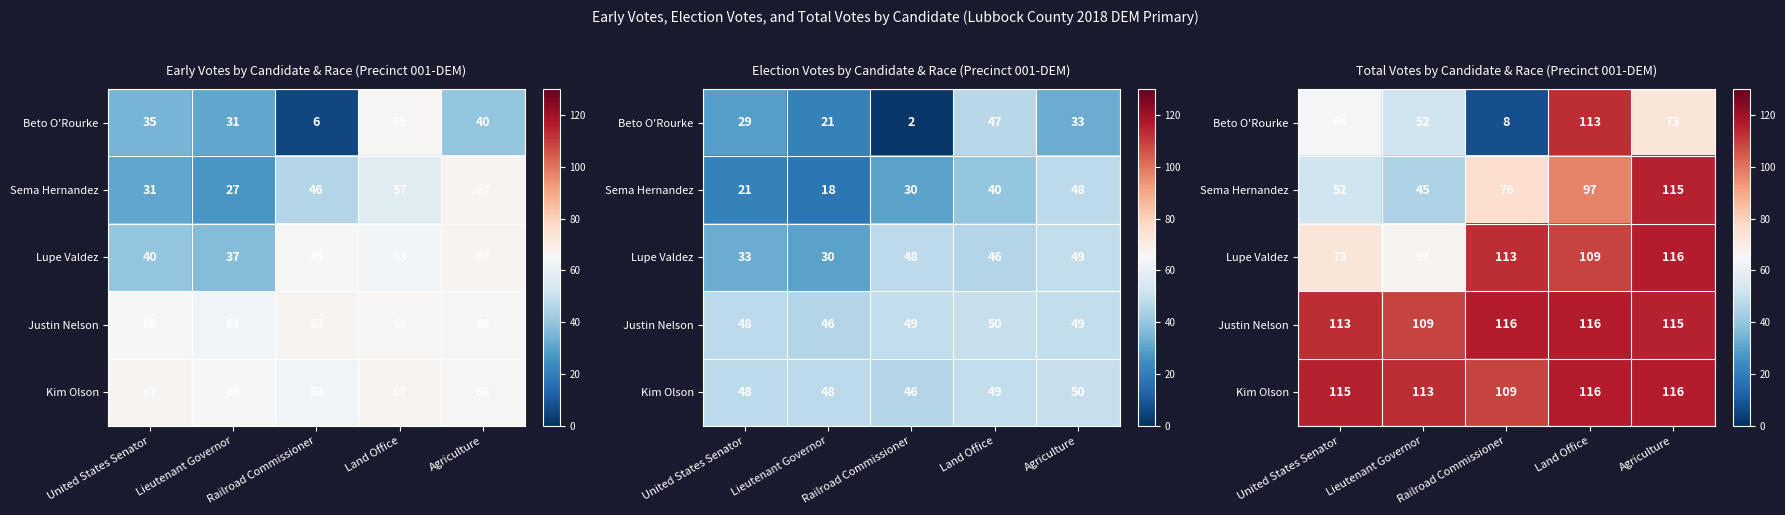

What is the maximum value shown in the chart?

116